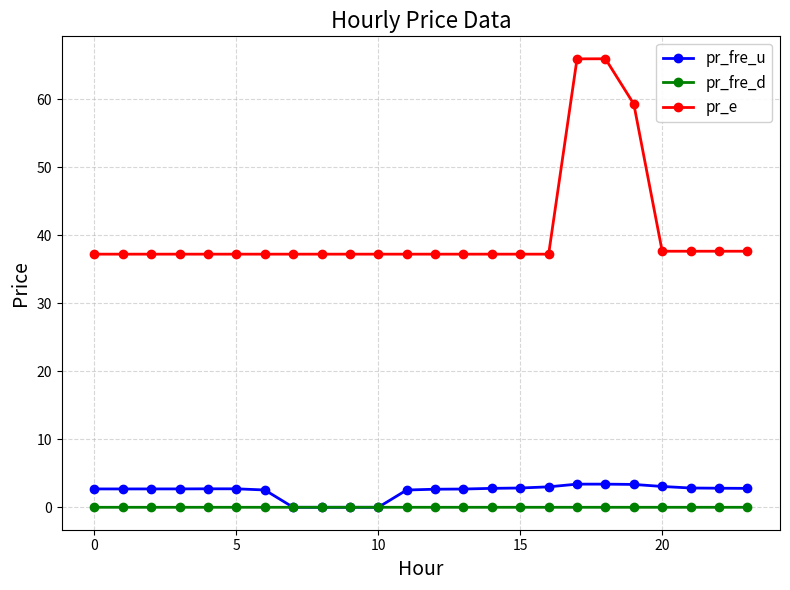

At how many categories does at least one series exceed 33?

24